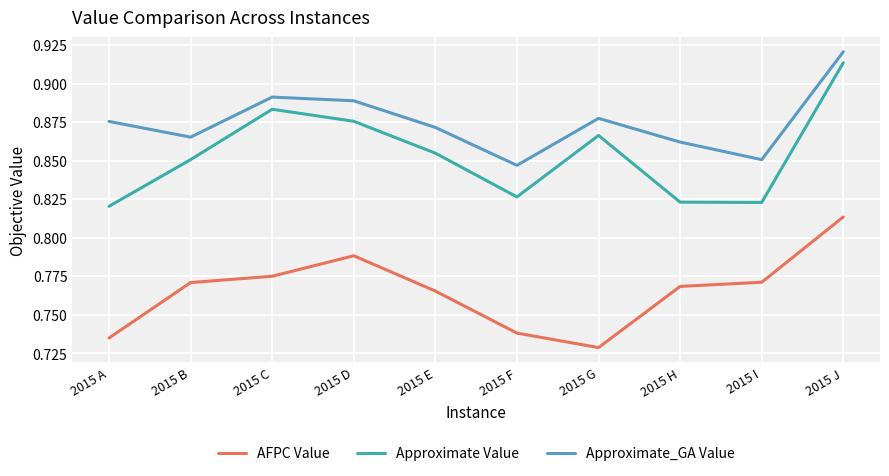

True or false: Approximate Value and AFPC Value cross at least once.

False